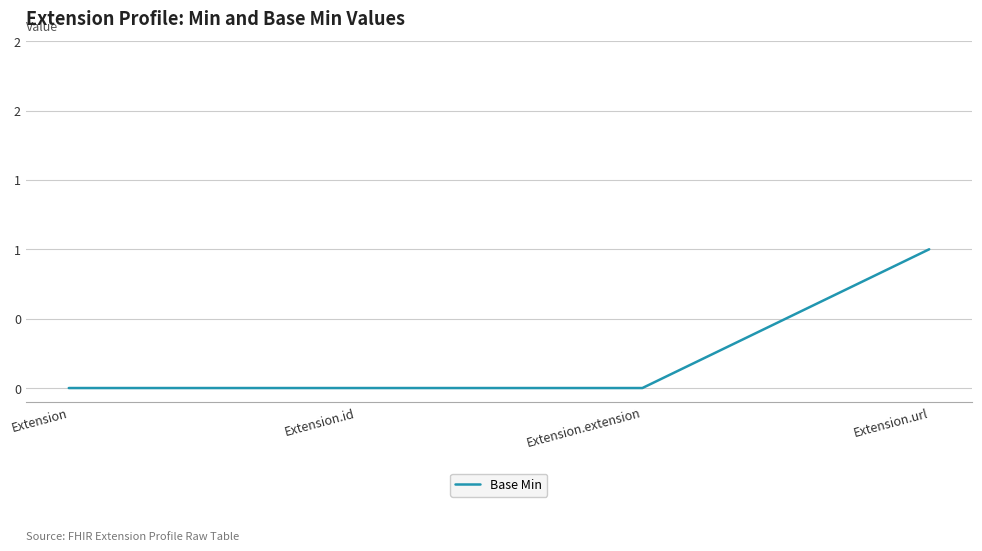

Reading left to right, what are all the values shown in this chart?

Extension=0	Extension.id=0	Extension.extension=0	Extension.url=1